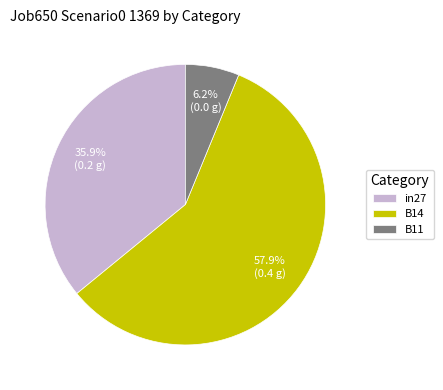

Which slice is the largest?

B14